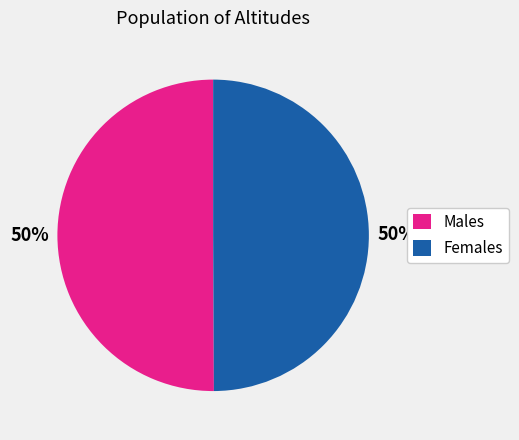

Approximately how many times larger is the value at Females compared to Males?

1.0